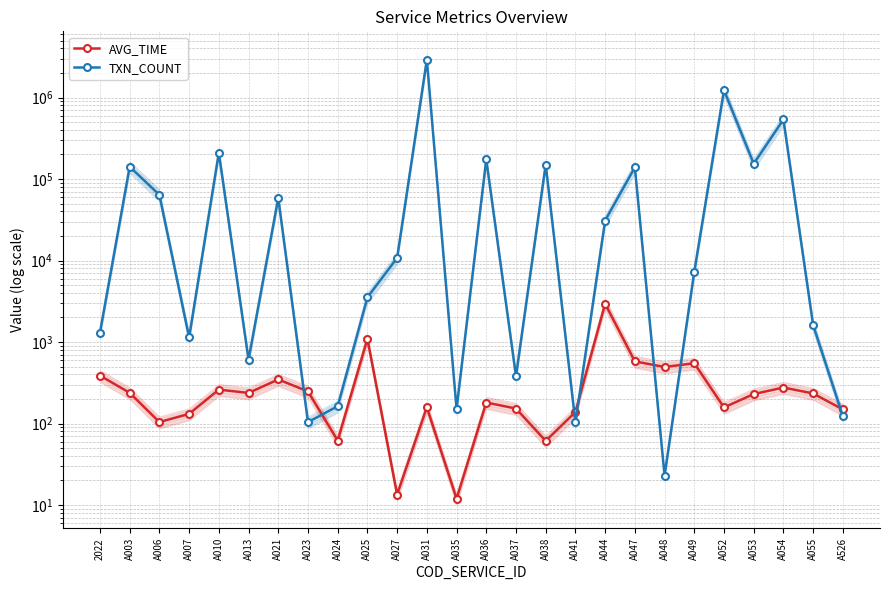

What position from the right is A035?

14